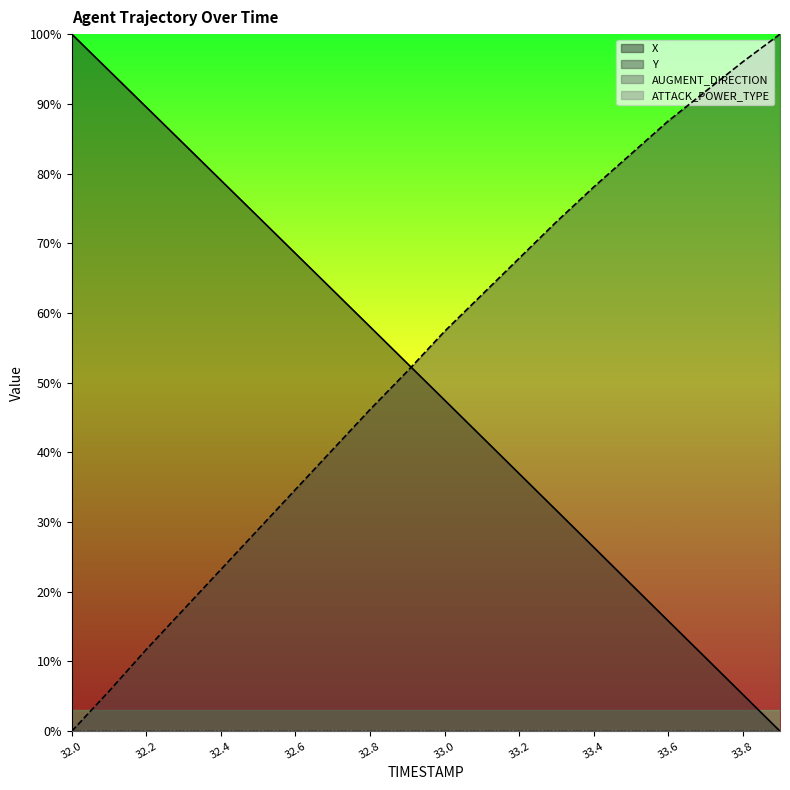

Where do X and Y first cross each other?

32.9 and 33.0